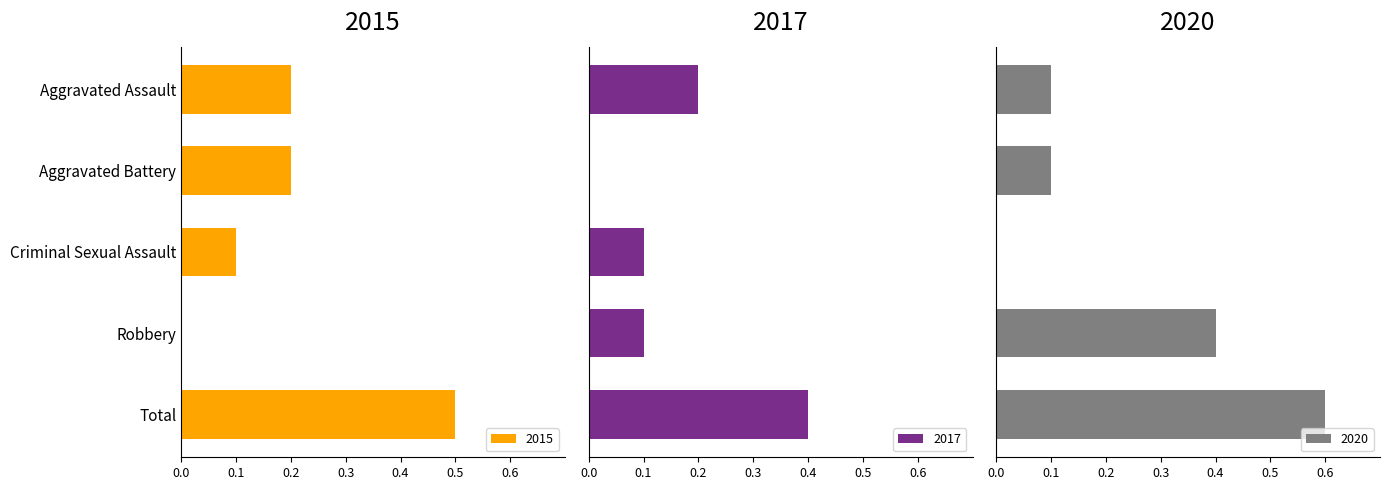

How many positive values does the 2017 series have?

4